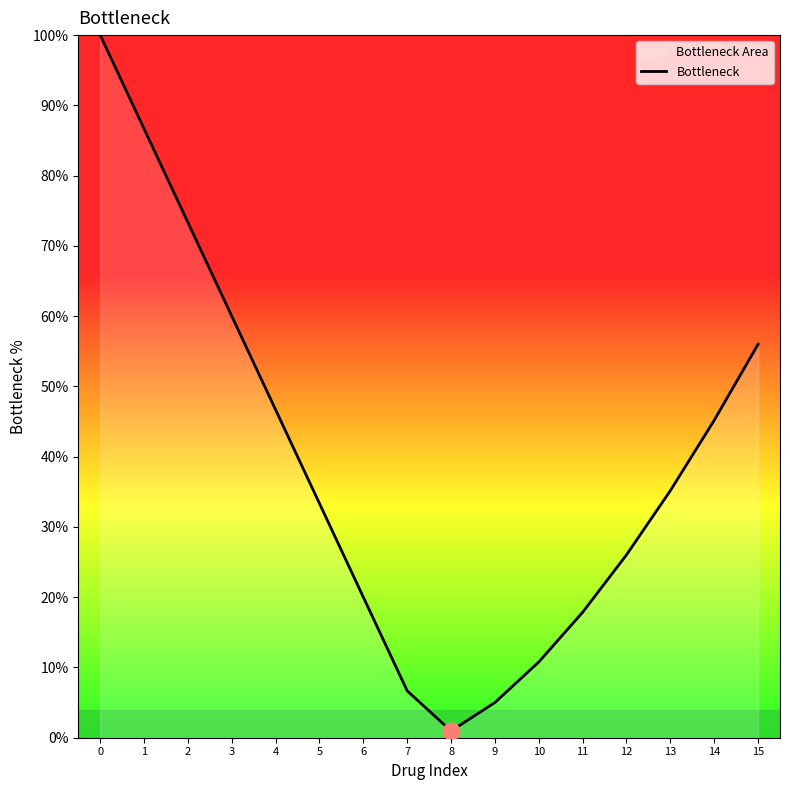

Does the chart display data point markers on the line(s)?

No